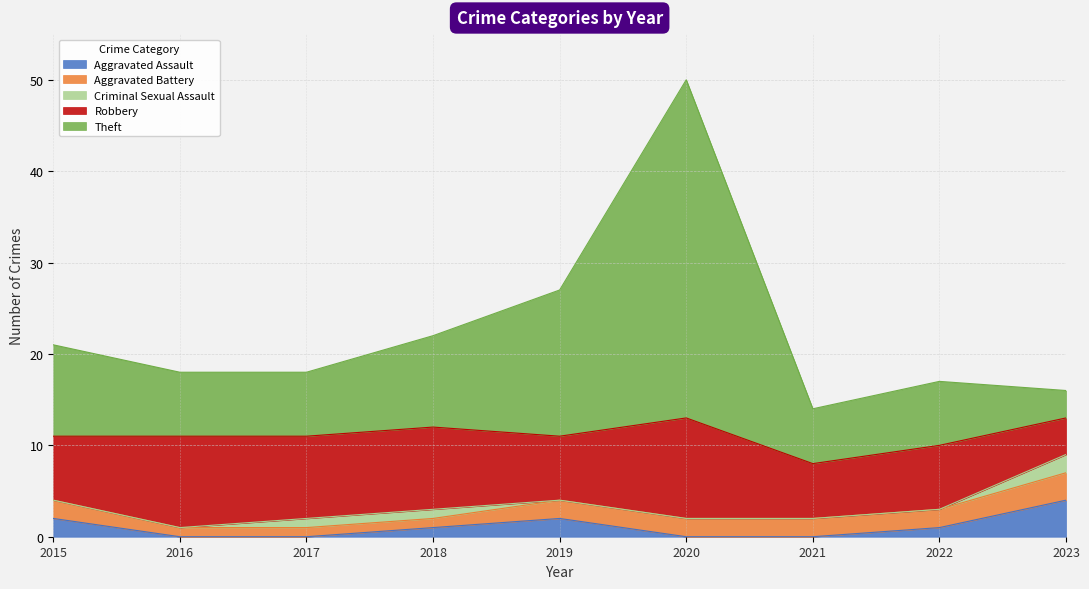

True or false: Criminal Sexual Assault has more than 1 interior local peaks.

False